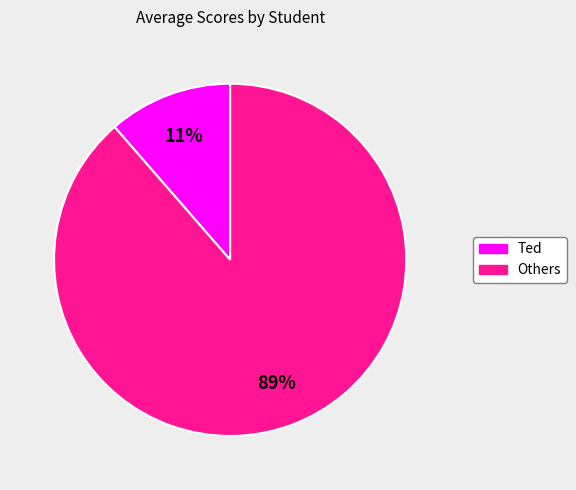

How many slices are in this pie chart?

2